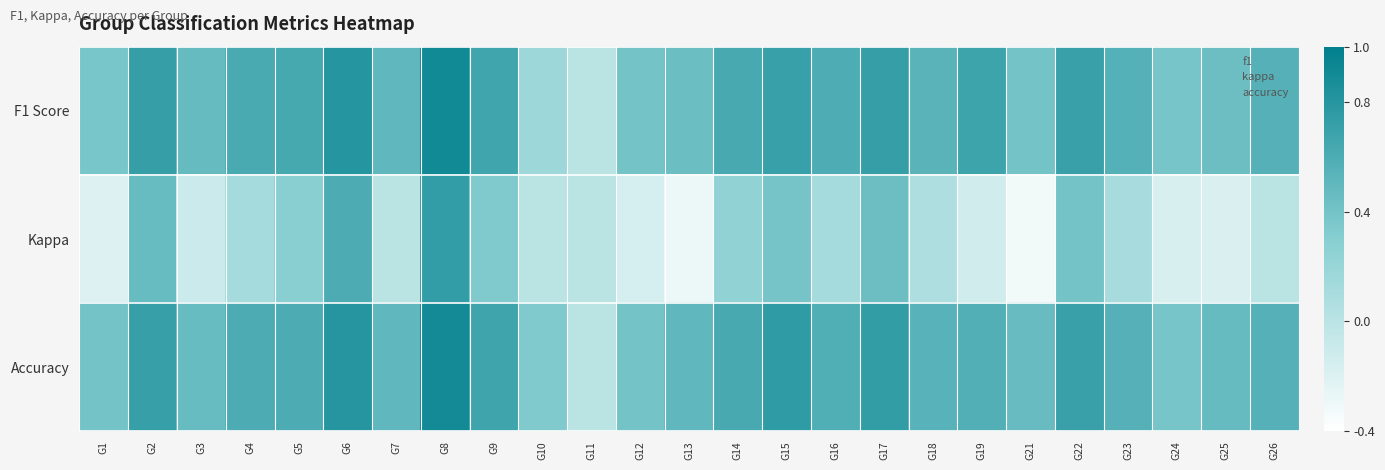

How many data points does each series have?

25